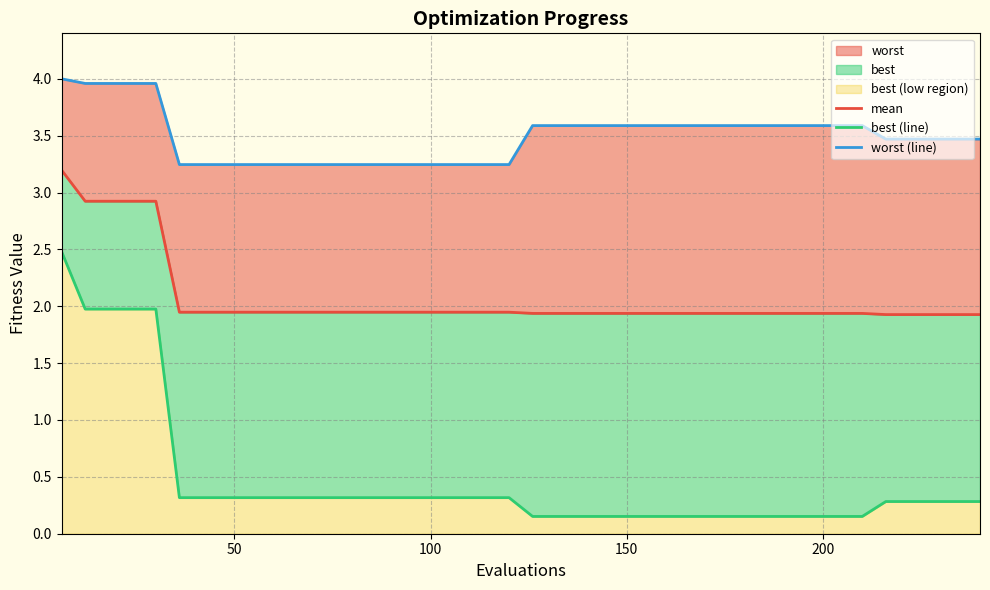

True or false: mean has more than 1 interior local peaks.

False